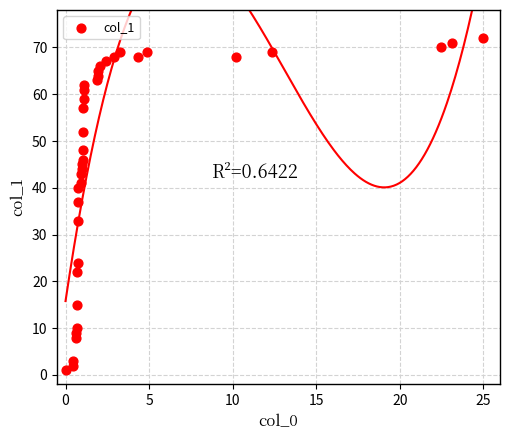

What Y value in the scatter plot is closest to 36?

37